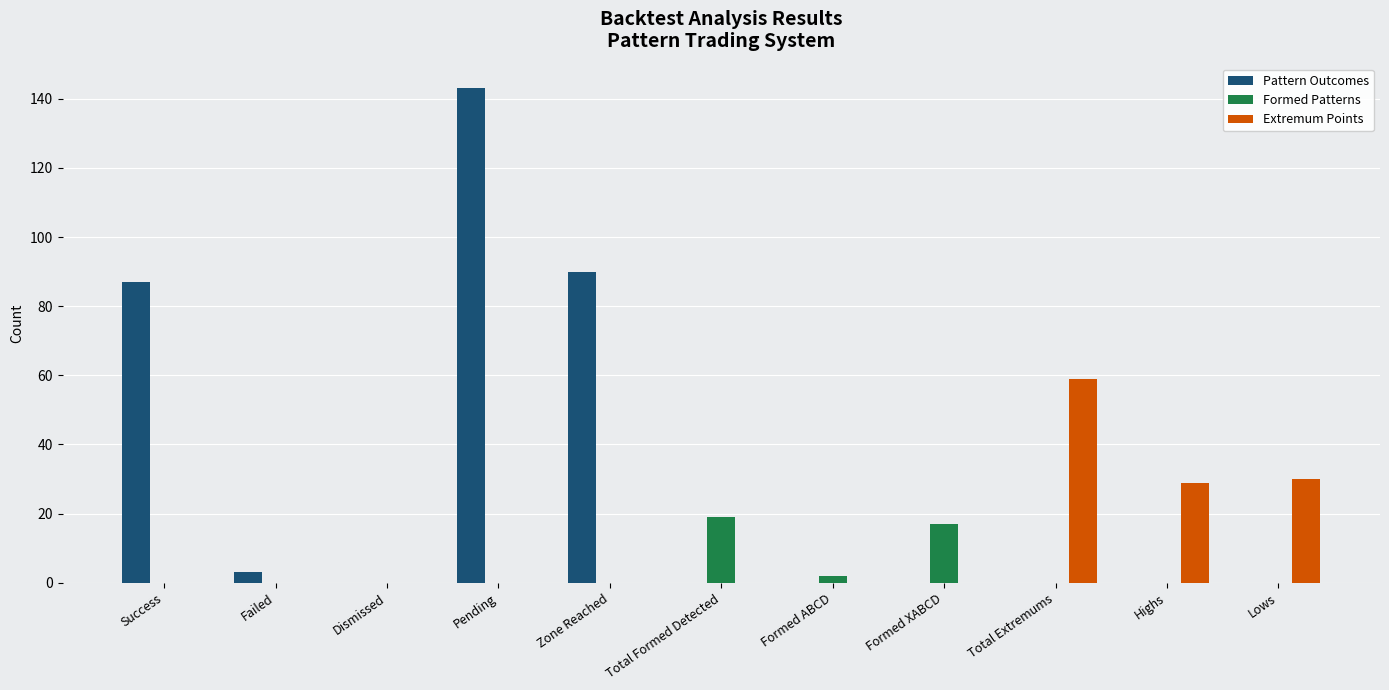

At which category is the sum across all series the highest?

Pending